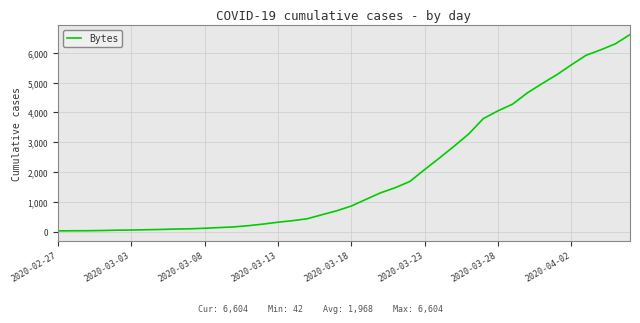

What is the maximum value shown in the chart?

6604